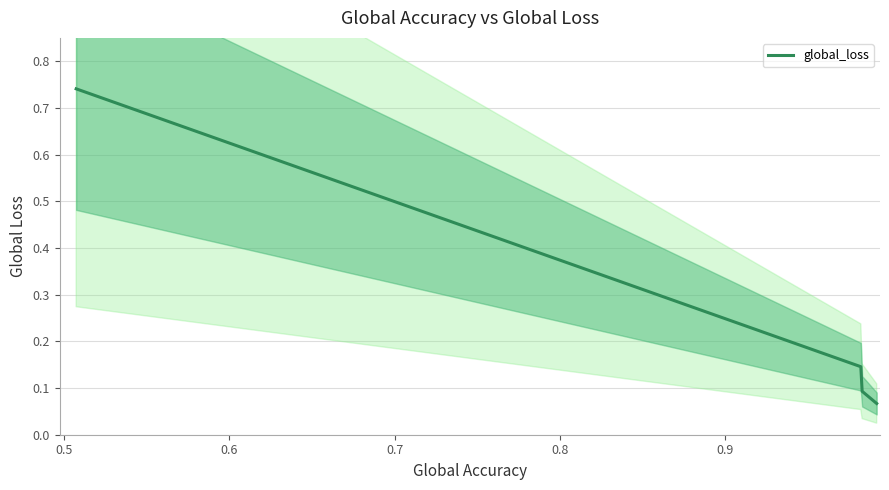

What is the difference between the maximum and minimum values?

0.7